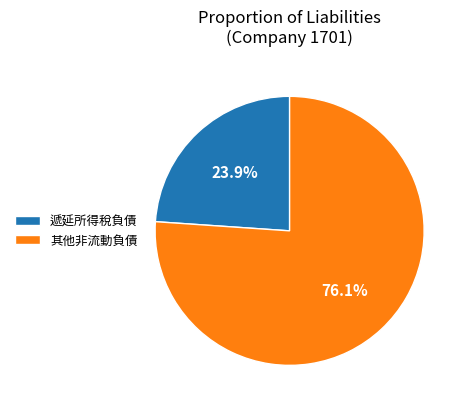

To the nearest percent, what percentage of the pie is 其他非流動負債?

76%